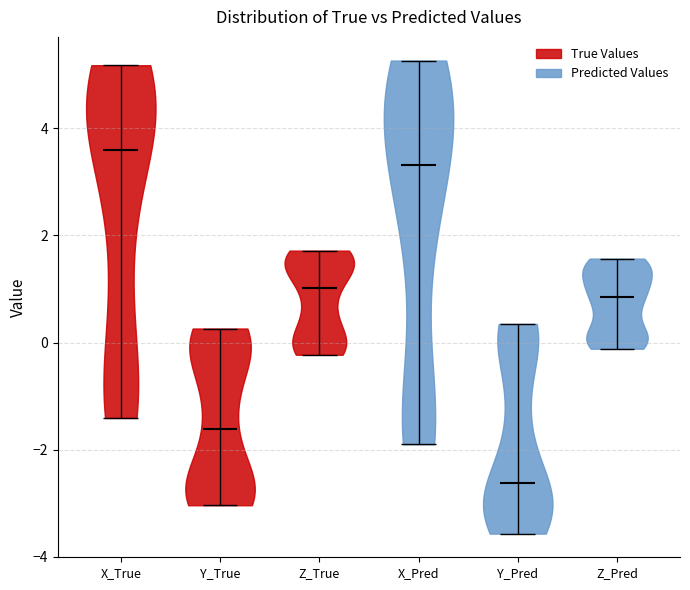

Reading left to right, read every violin against the y-axis: where its median line is, and the lowest and highest points it reaches. The values are not printed on the chart, so give them approximately, as read against the axis.

X_True: median line 3.6, lowest point -1.4, highest point 5.2
Y_True: median line -1.6, lowest point -3.0, highest point 0.2
Z_True: median line 1.0, lowest point -0.2, highest point 1.8
X_Pred: median line 3.4, lowest point -2.0, highest point 5.2
Y_Pred: median line -2.6, lowest point -3.6, highest point 0.4
Z_Pred: median line 0.8, lowest point -0.2, highest point 1.6